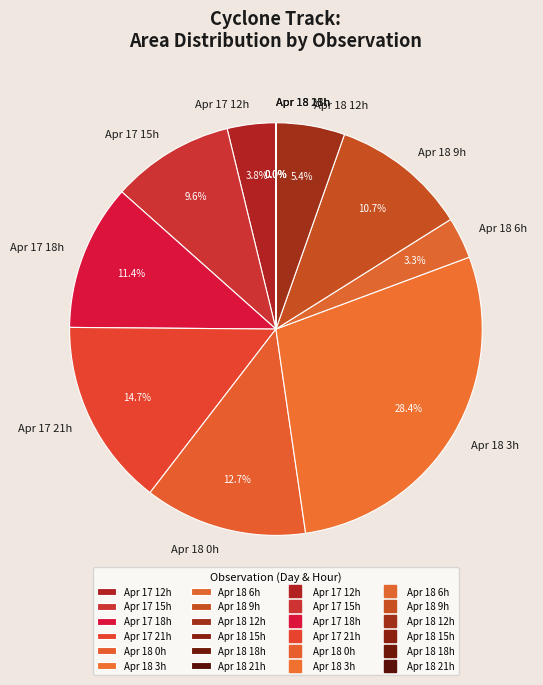

To the nearest percent, what is the average slice percentage?

8%